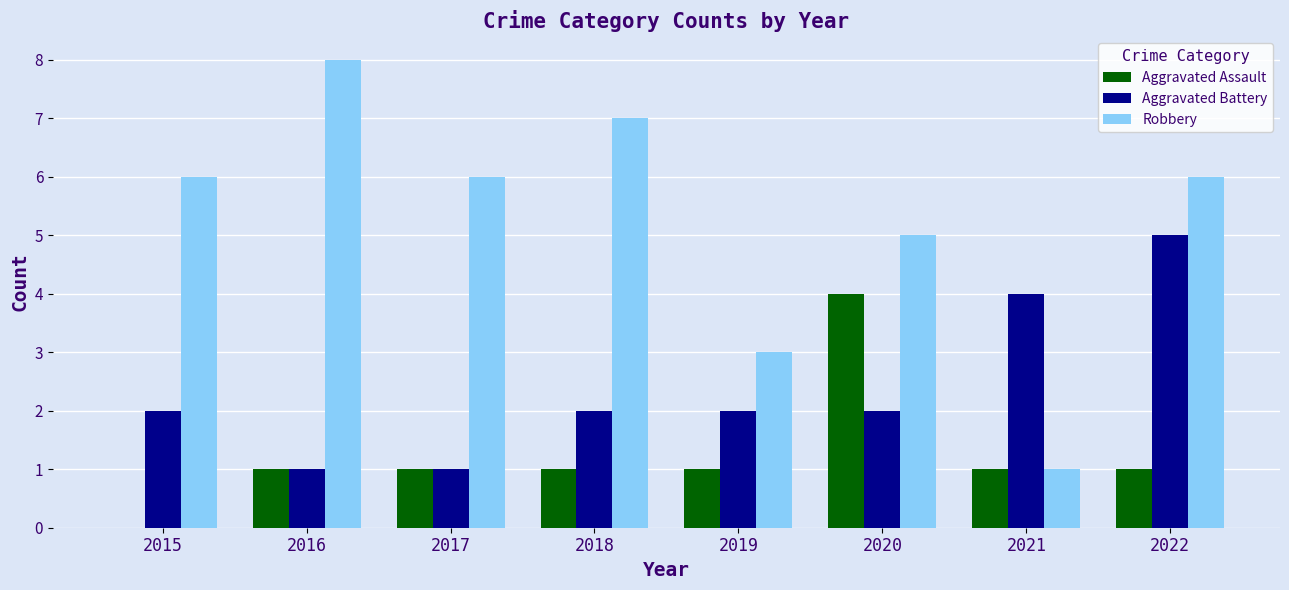

What are all the series names shown in the legend?

Aggravated Assault, Aggravated Battery, Robbery